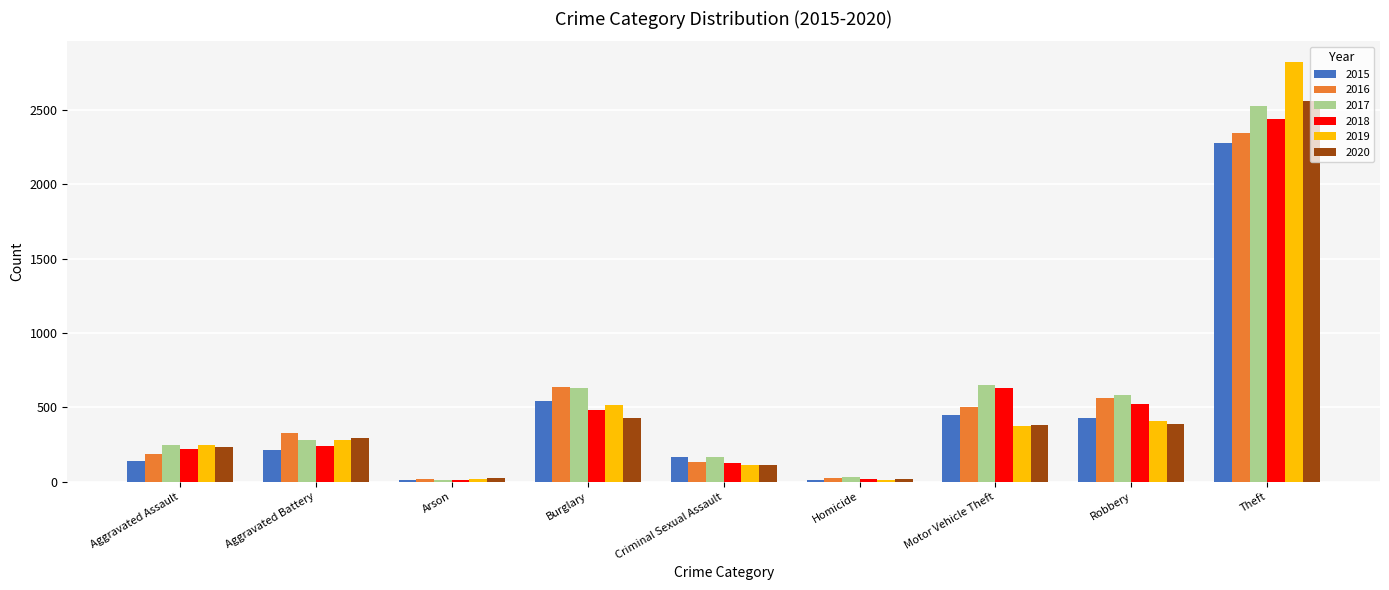

Between Aggravated Battery and Motor Vehicle Theft, which series saw the biggest shift?

2018